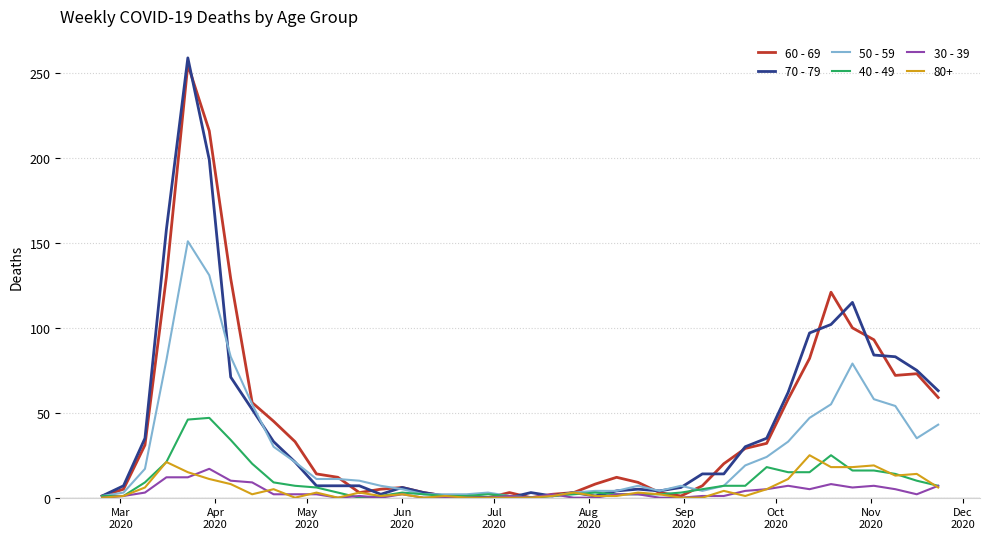

What is the sum of all 60 - 69 values?

1732